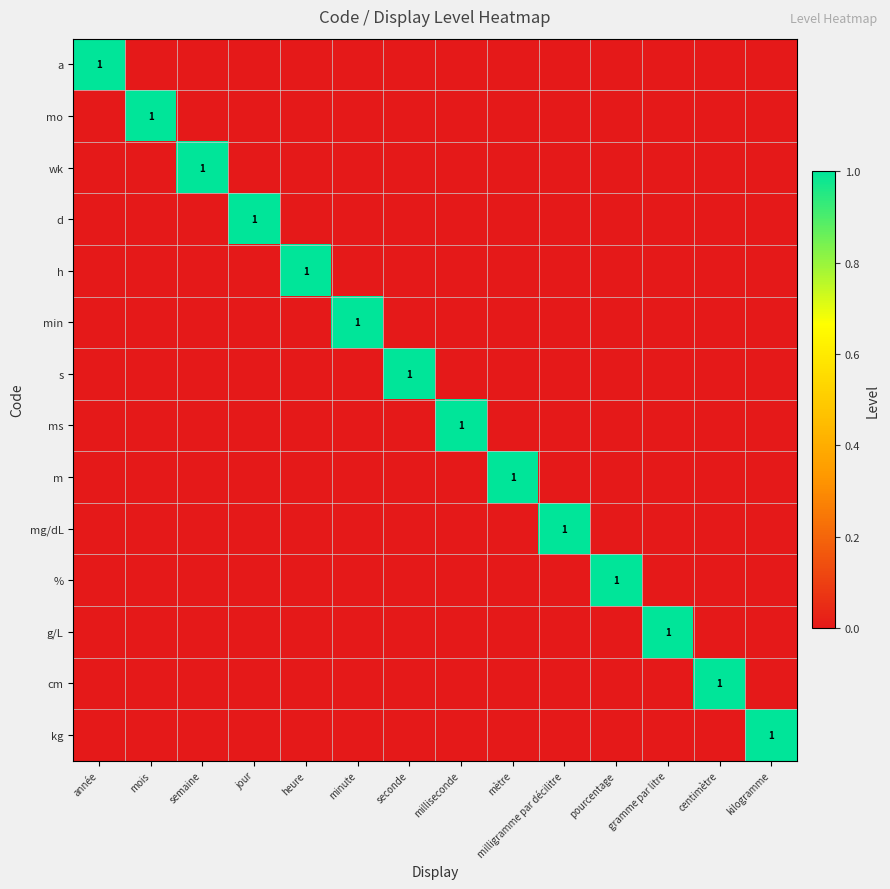

Is the value of ms at gramme par litre greater than the value of % at mois?

No